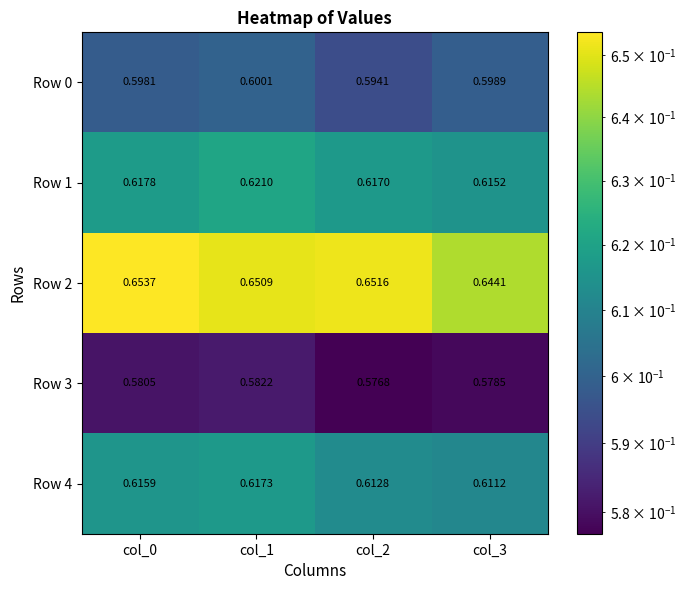

Is the value of Row 3 at col_1 greater than the value of Row 4 at col_3?

No